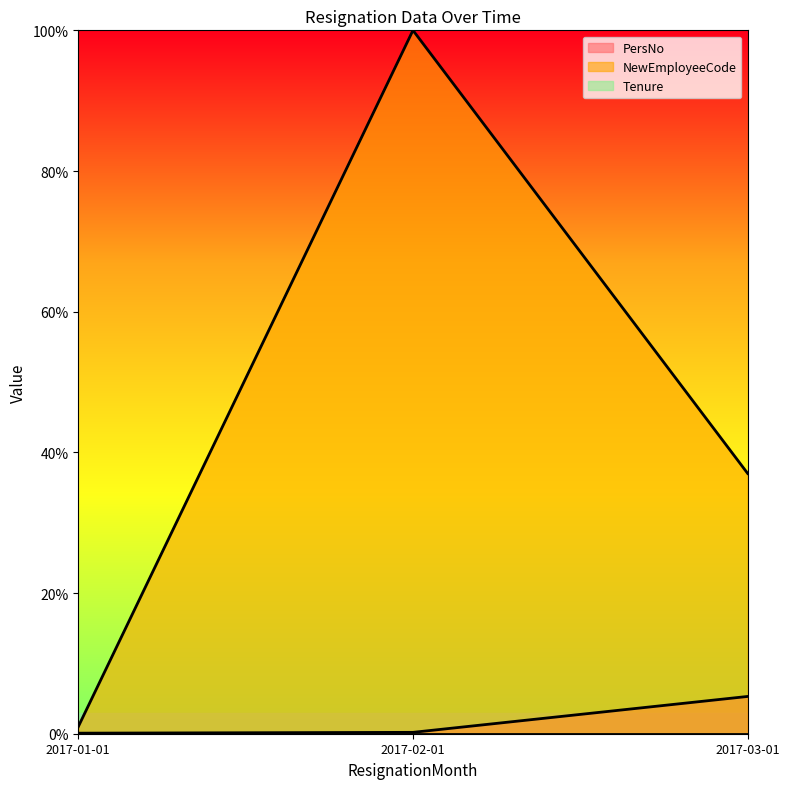

Which has a higher value, 2017-01-01 or 2017-03-01?

2017-03-01